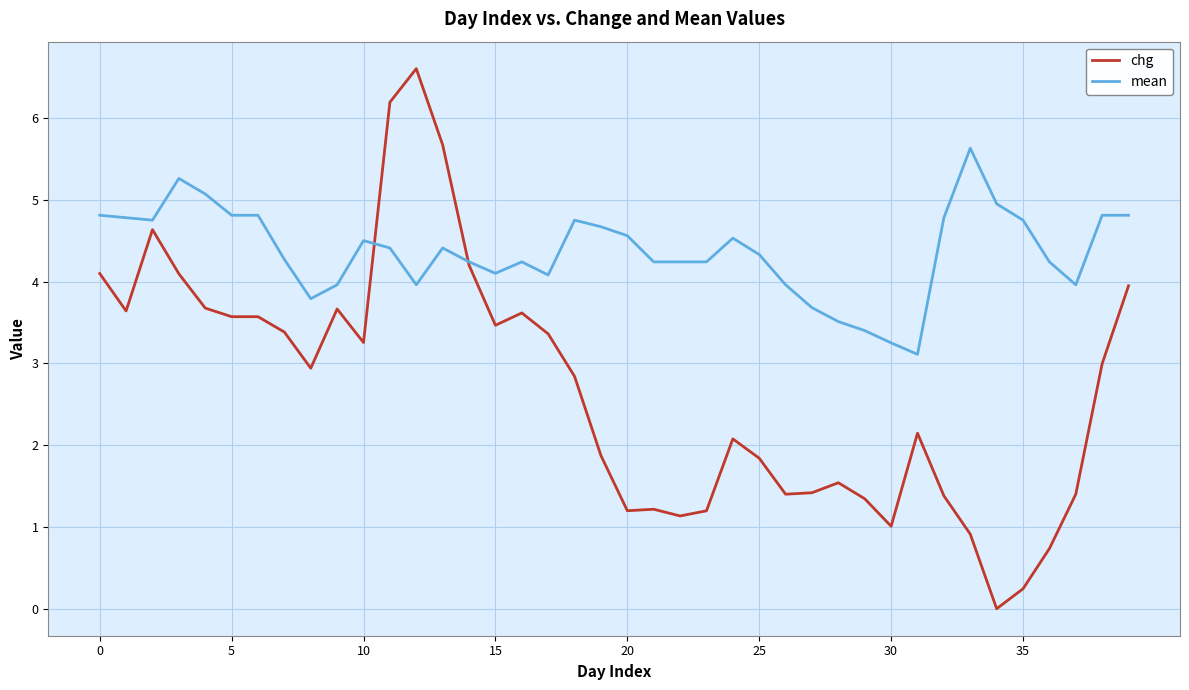

Which series ends up on top after the final intersection of mean and chg?

mean